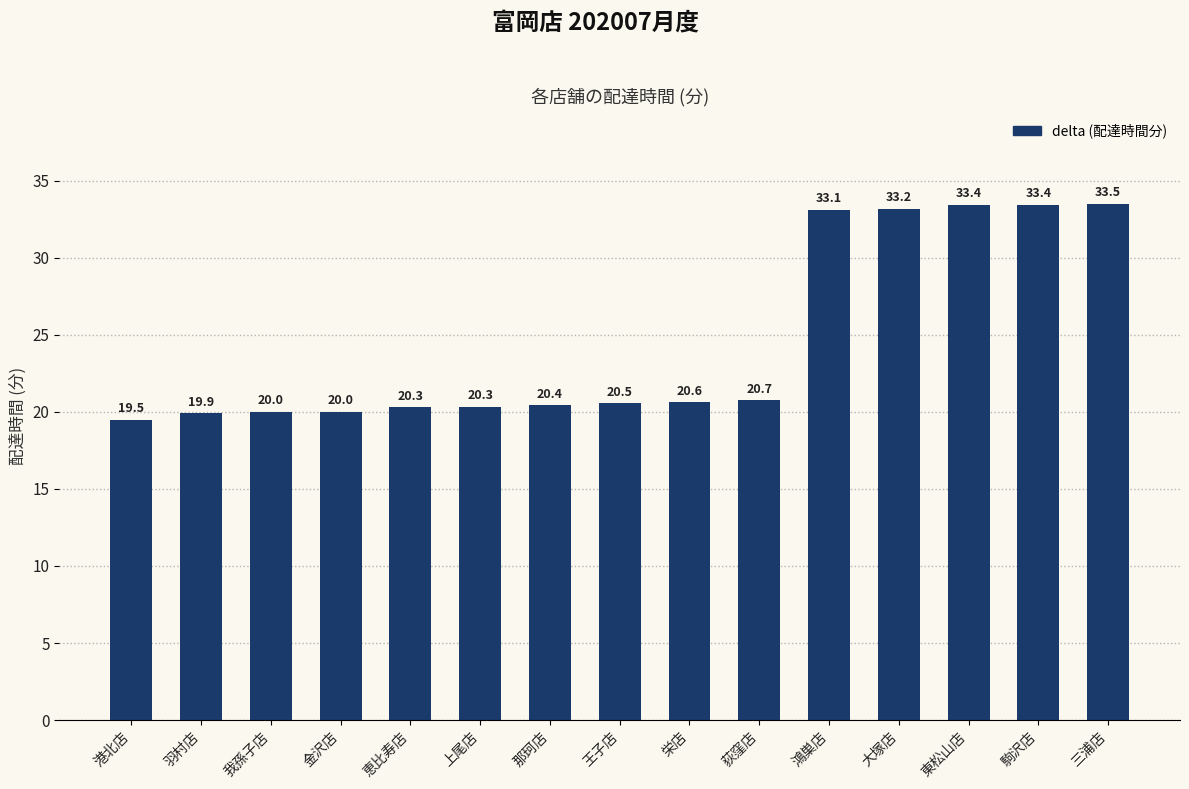

The chart shows a value of 33.4 at 駒沢店. True or false?

True